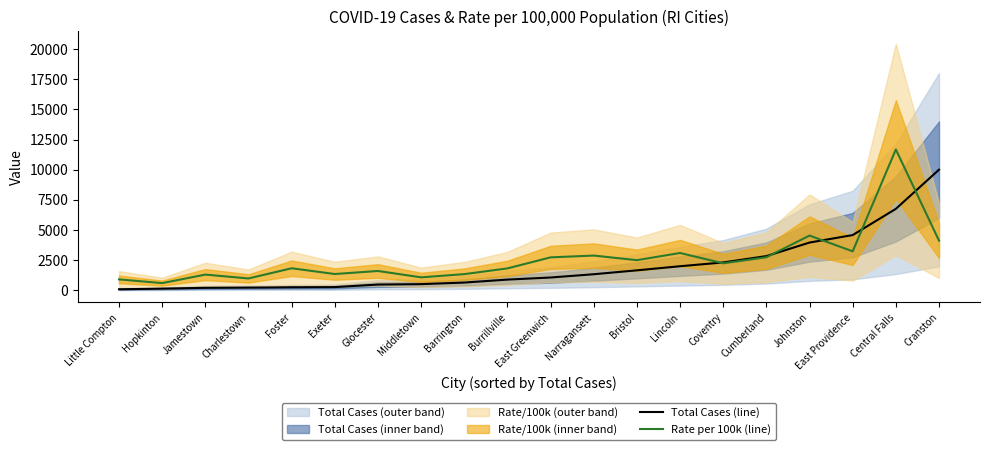

Between which two adjacent categories do Total Cases (line) and Rate per 100k (line) first intersect?

Lincoln and Coventry